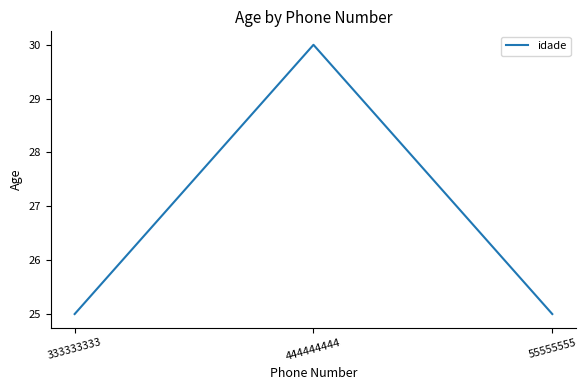

What is the sum of all values?

80